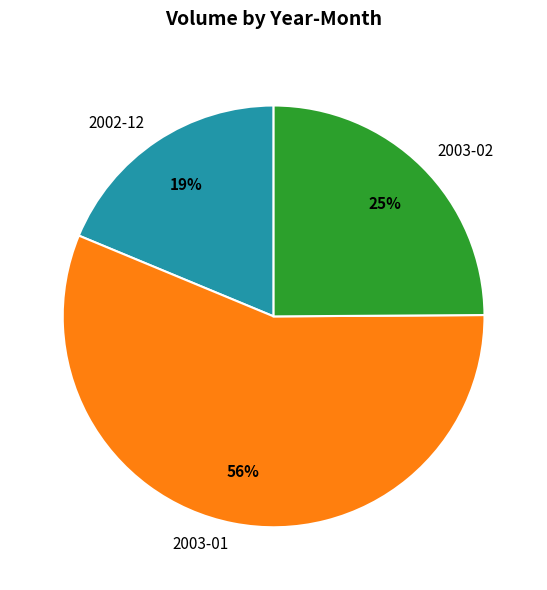

How many slices are in this pie chart?

3